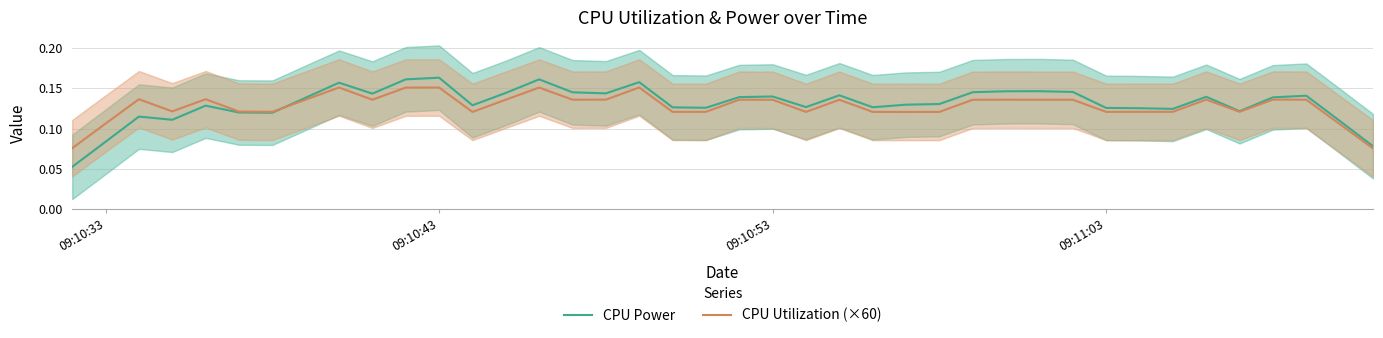

Count the number of categories in the chart.

40